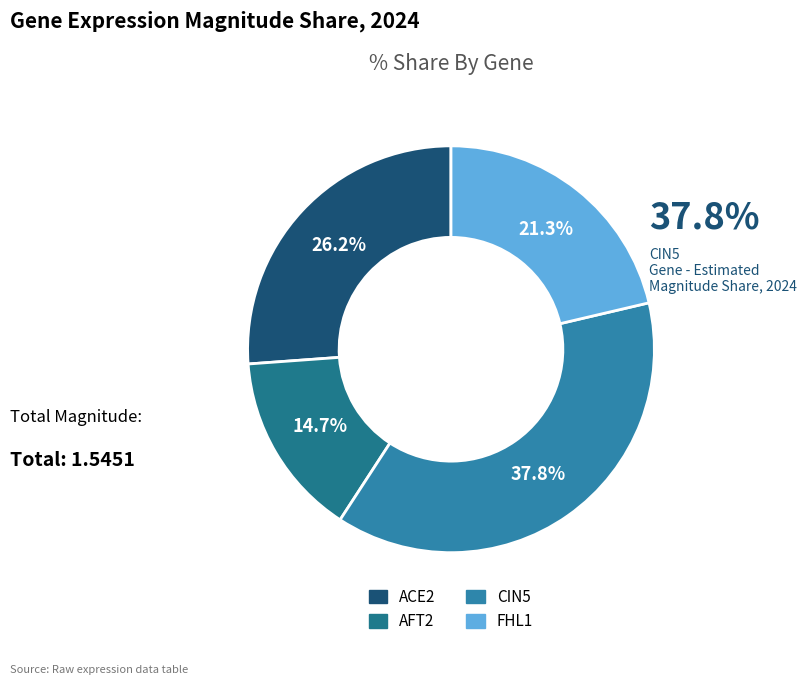

Count the number of slices in the pie.

4